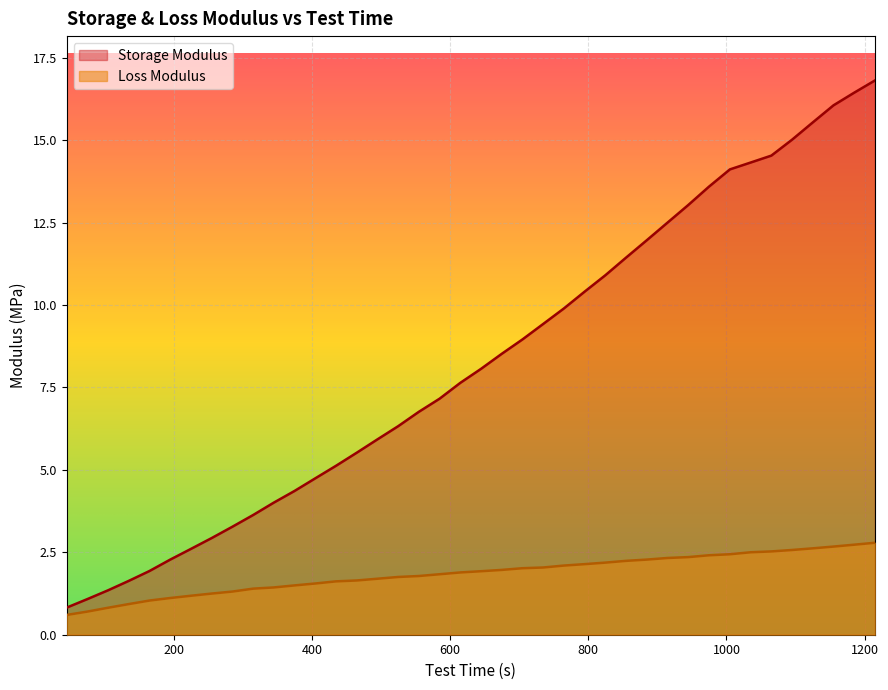

What is the greatest value displayed?

16.8